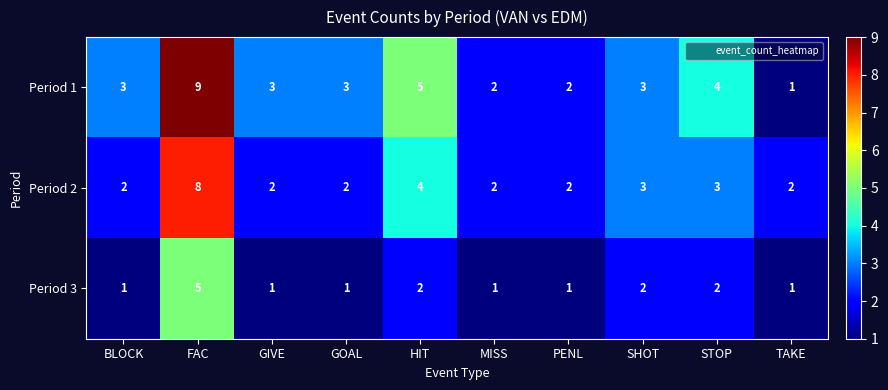

How many Period 2 values are between 2 and 3?

8